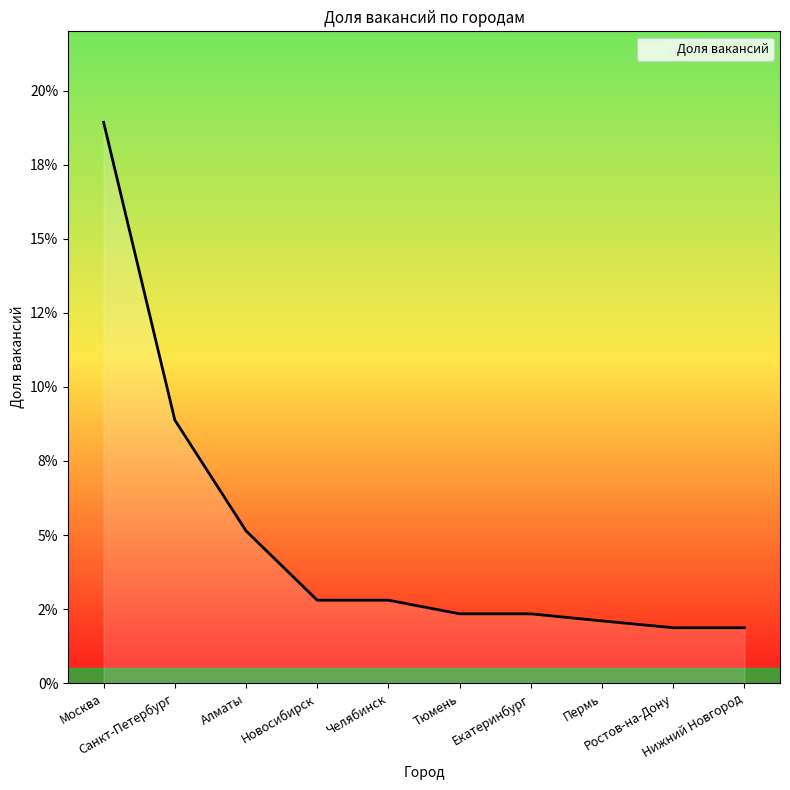

What is the change in value from Москва to Алматы?

-0.1